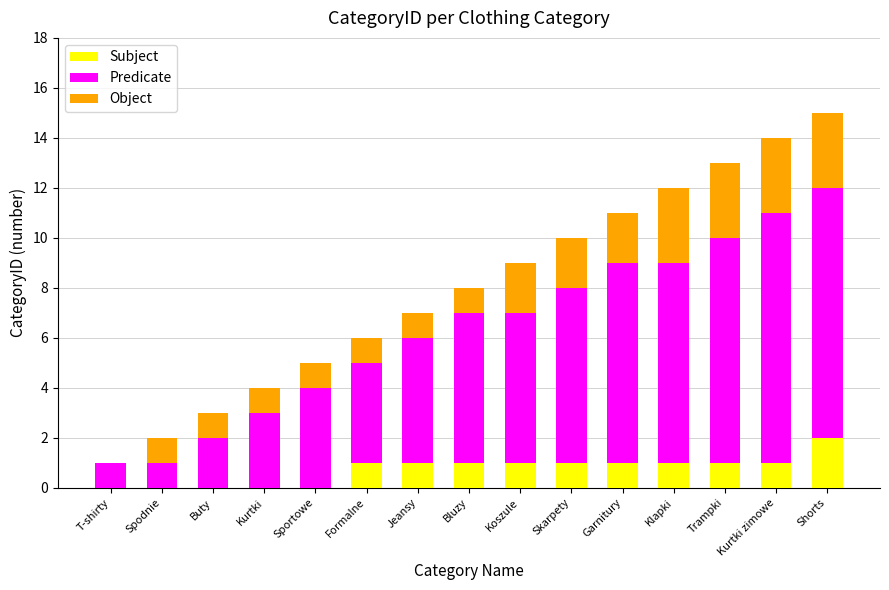

Is it true that Subject equals 1 at Bluzy?

True